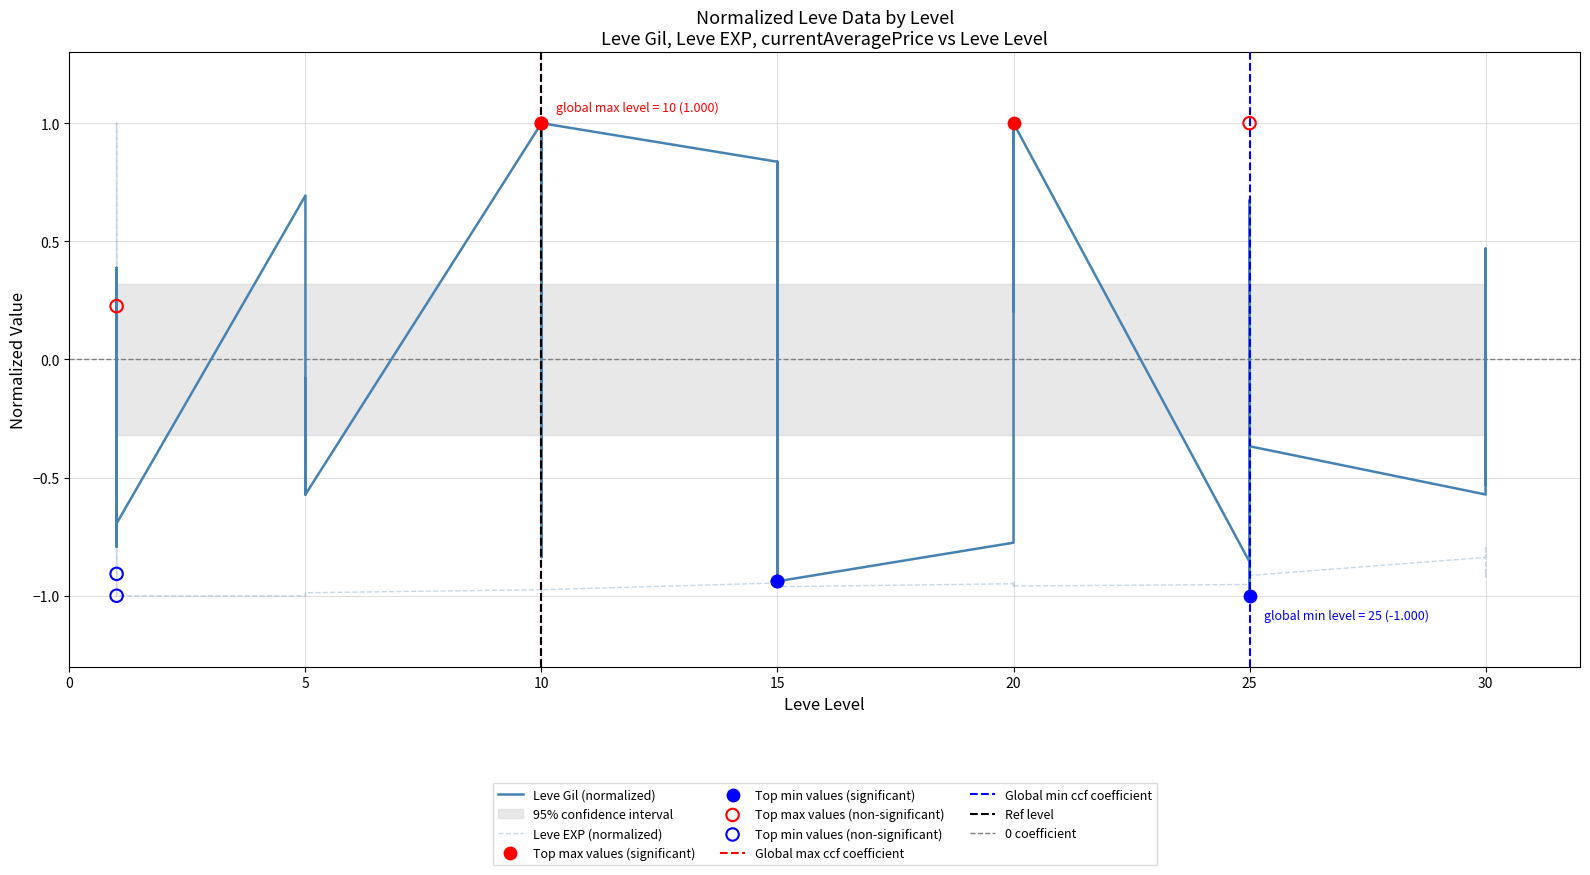

Which series has the widest spread of Y values?

Leve Gil